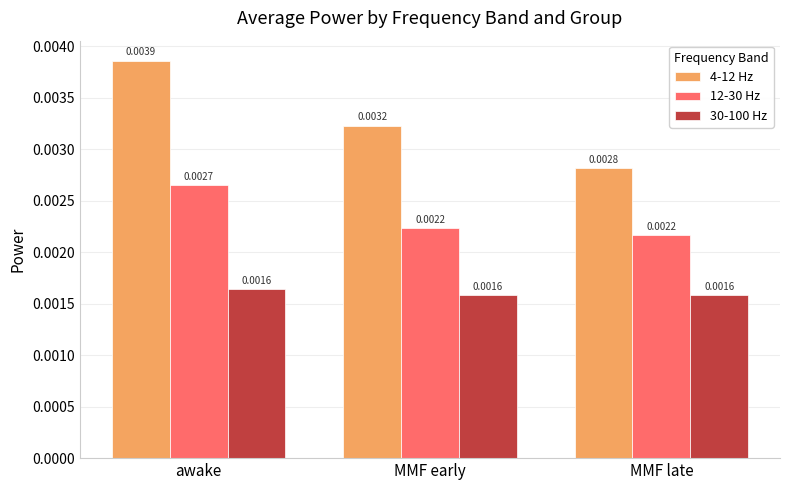

What position from the right is awake?

3